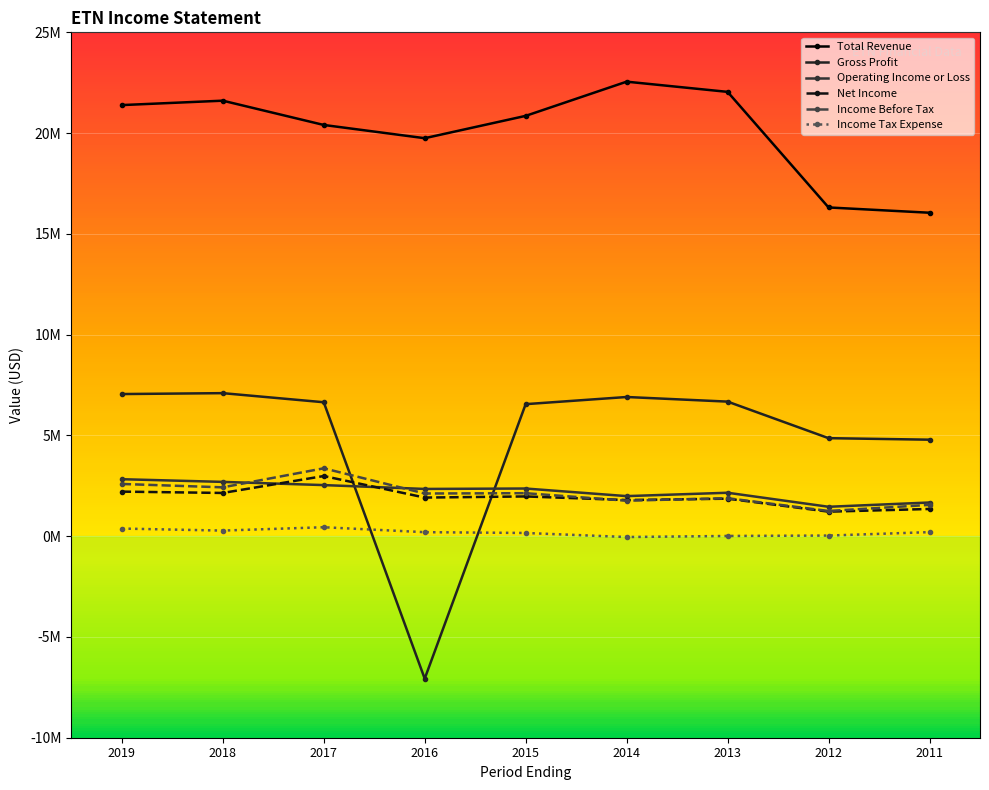

How many categories are shown in the chart?

9